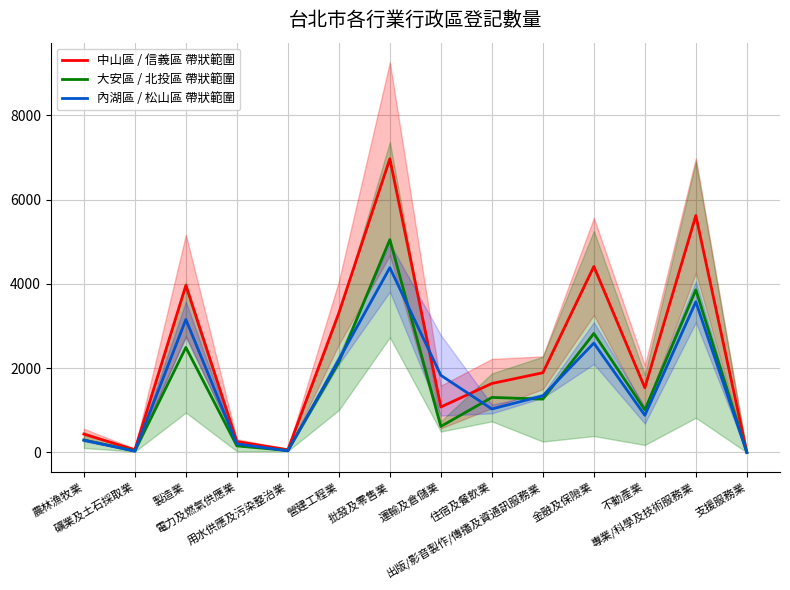

At which label is 大安區 / 北投區 帶狀範圍 closest to 2525?

製造業